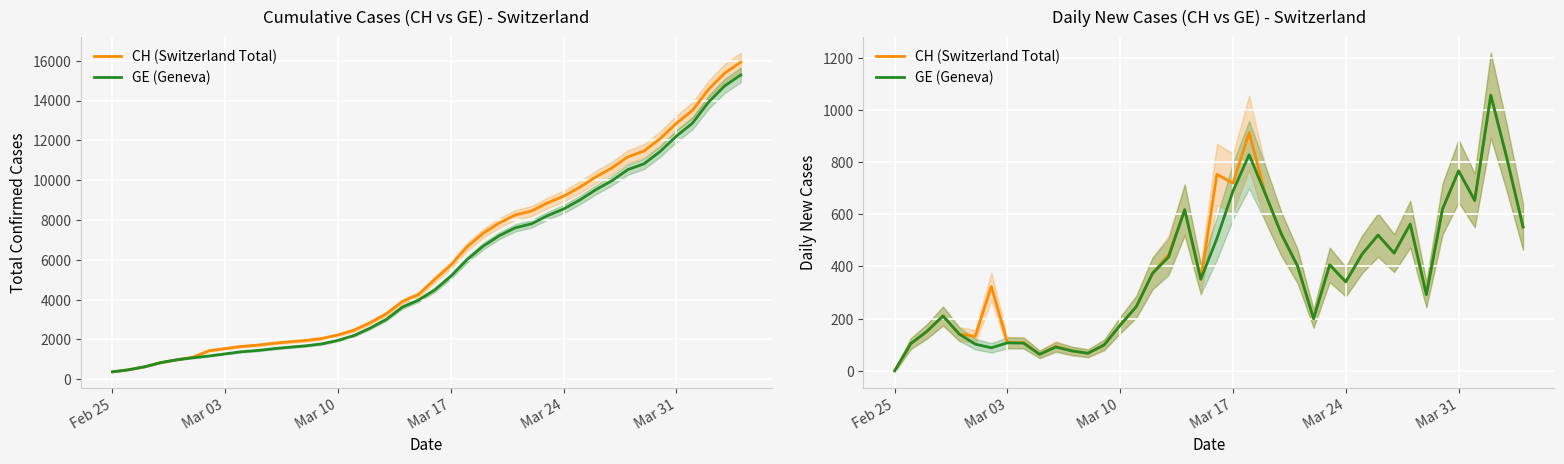

Is it true that GE (Geneva) equals 365 at 32?

False